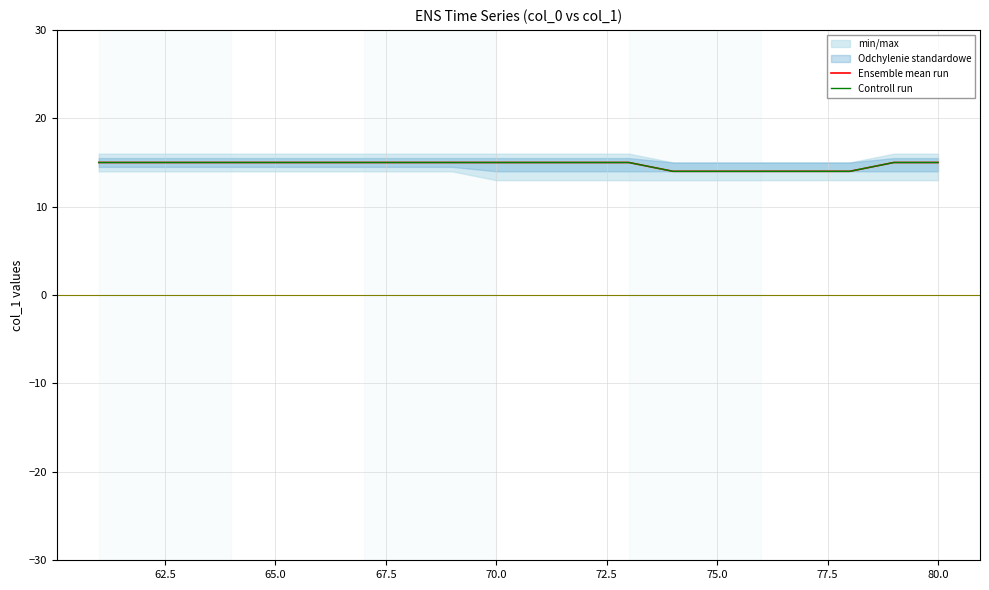

What is the difference between the maximum and minimum values in the Controll run series?

1